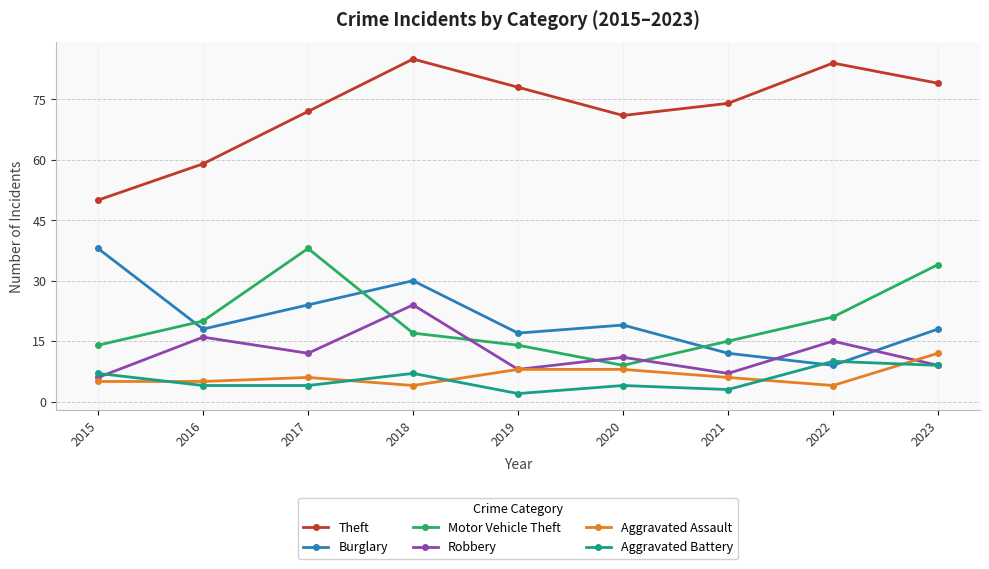

The Motor Vehicle Theft series shows 14 at 2019. True or false?

True